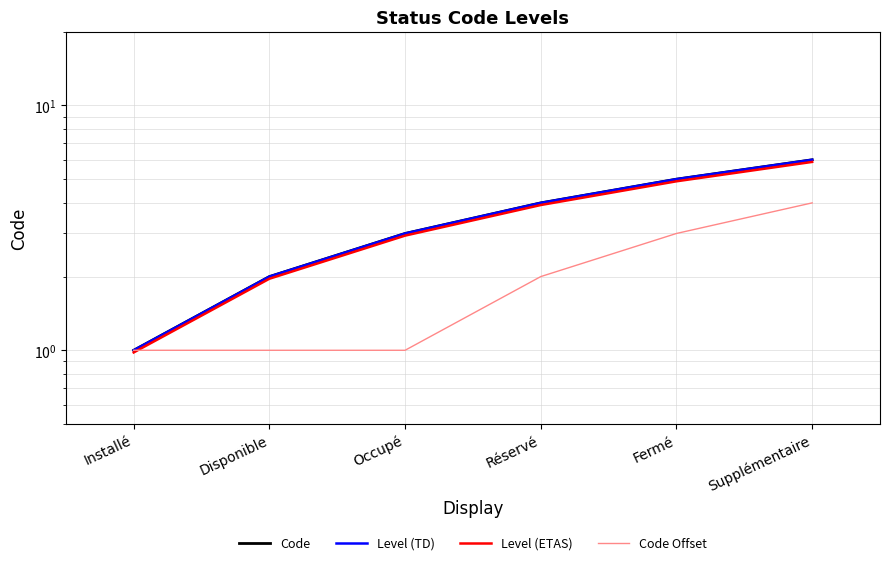

What are all the series names shown in the legend?

Code, Level (TD), Level (ETAS), Code Offset